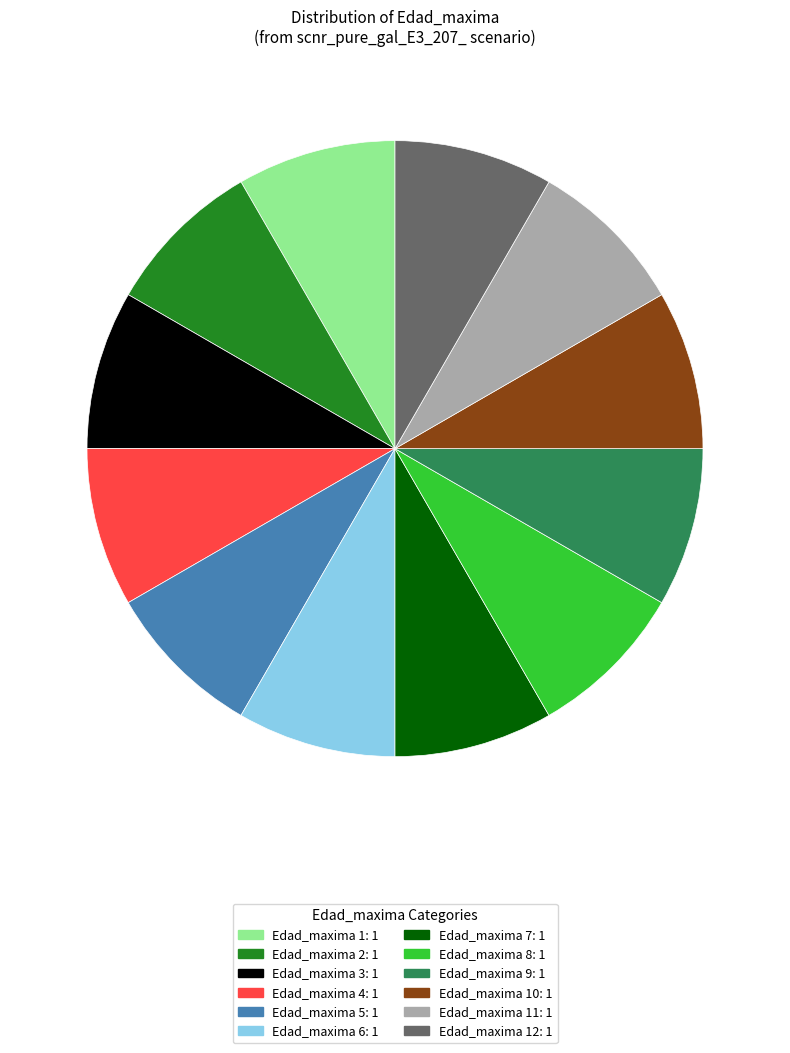

Is there a majority slice in this chart?

No